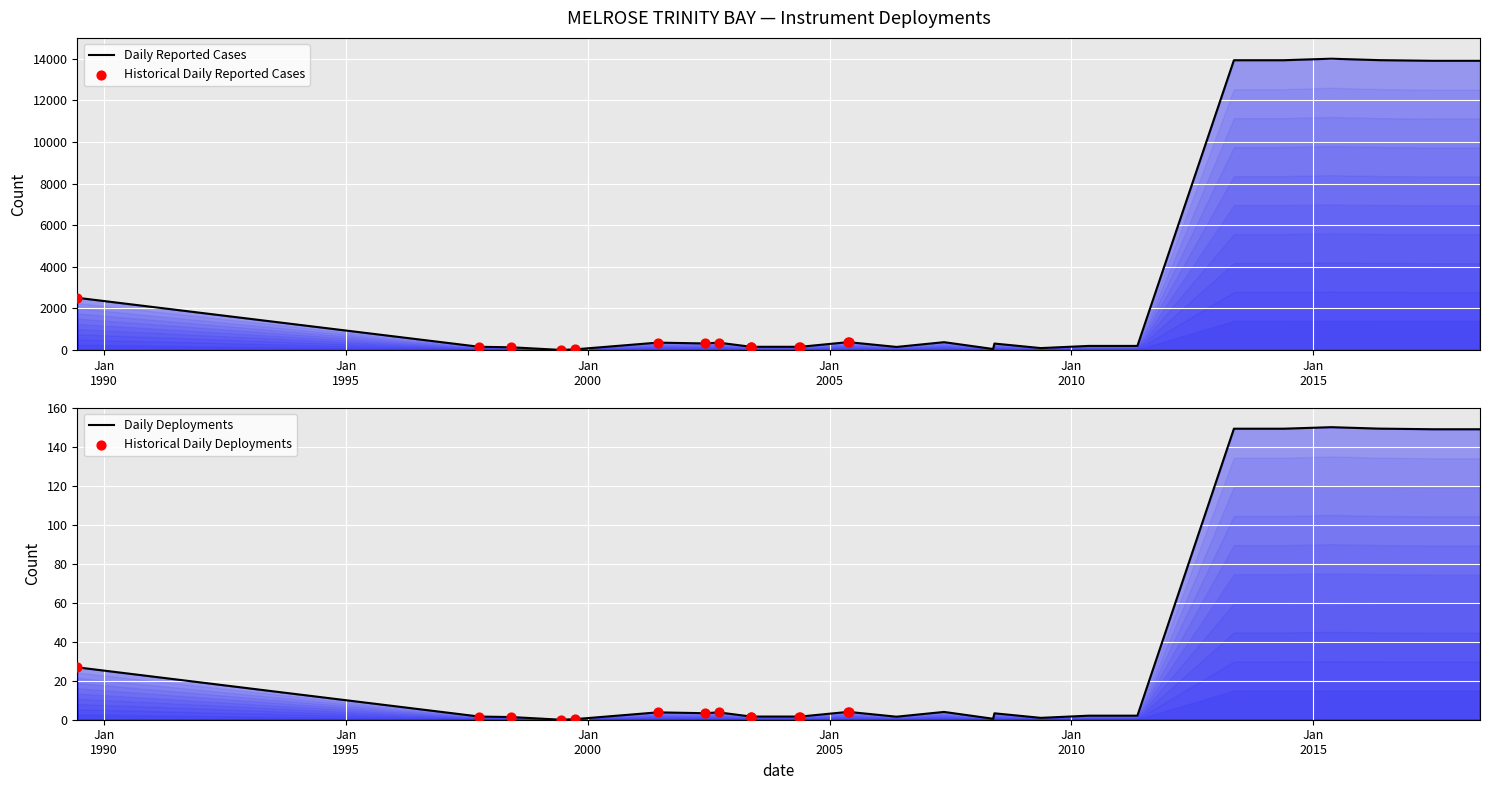

Between 2005-05-18 and 1989-06-11, which is larger?

1989-06-11